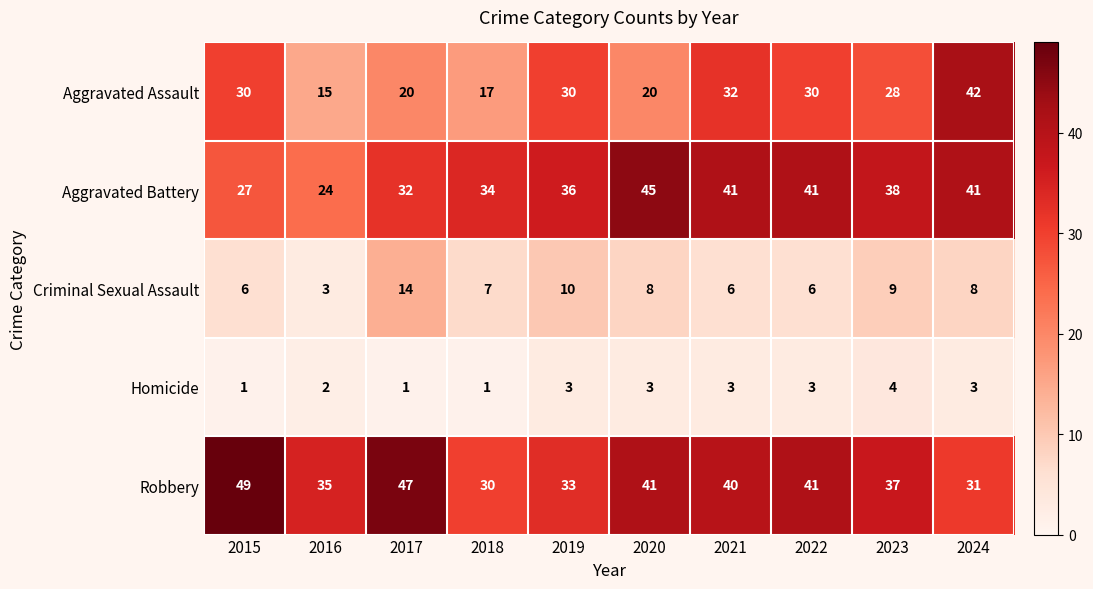

Which category has the highest value across all series?

2015